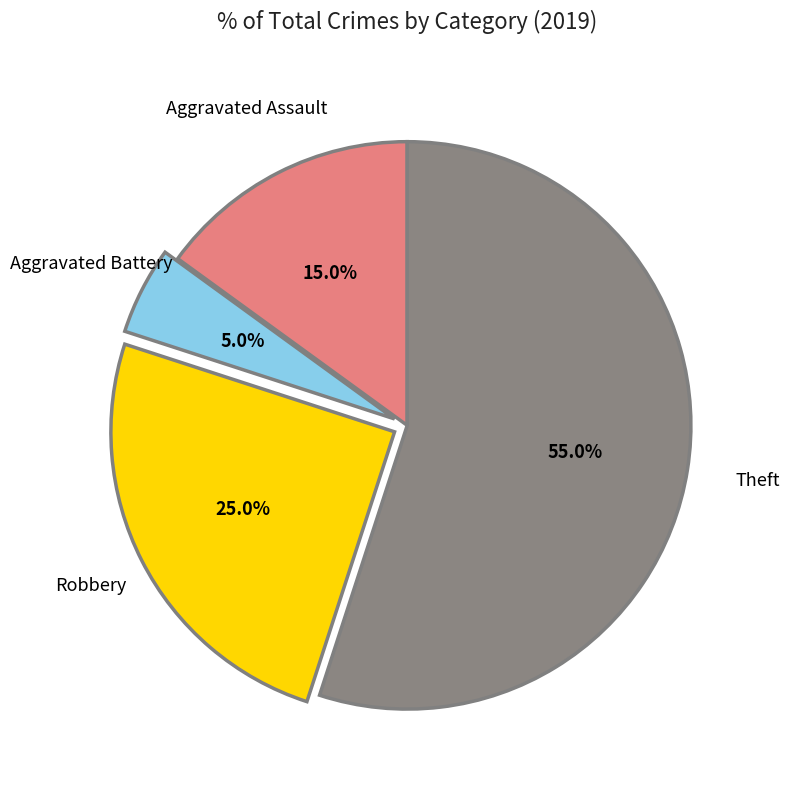

Is there any slice that represents more than half of the pie?

Yes